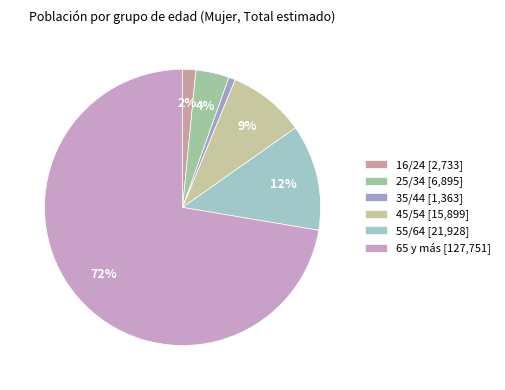

What is the largest slice in the pie chart?

65 y más